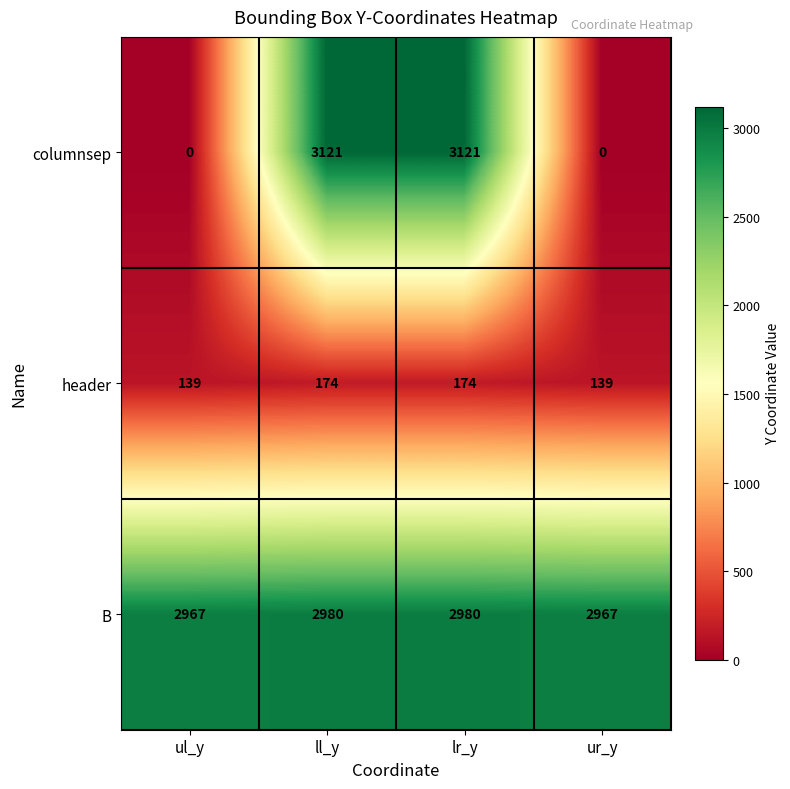

Which series has the largest total across all categories?

B